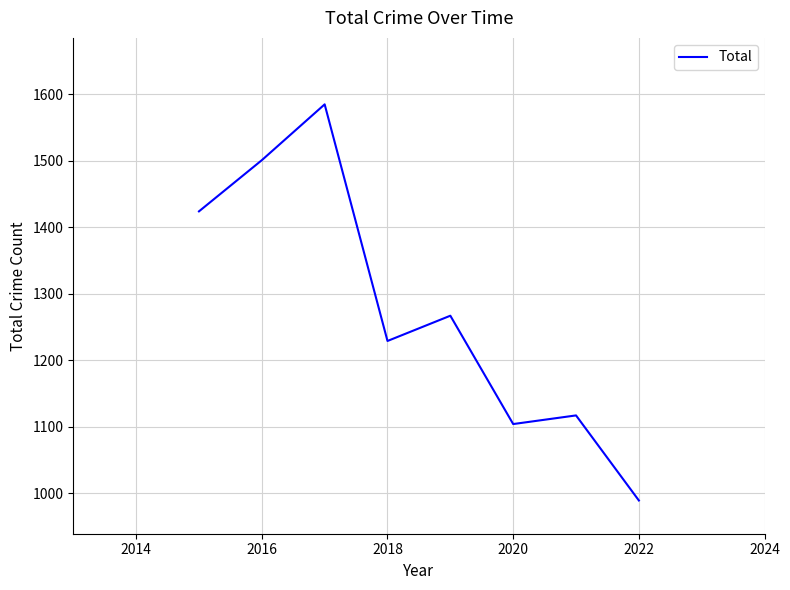

What is the sum of all values?

10216